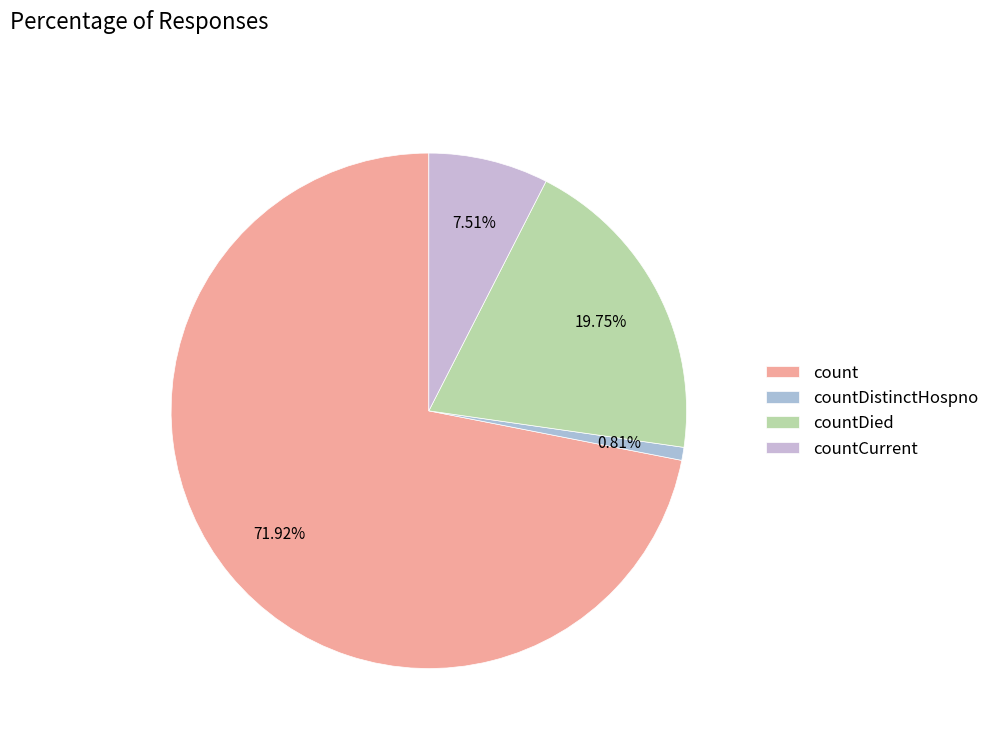

How many slices are in this pie chart?

4